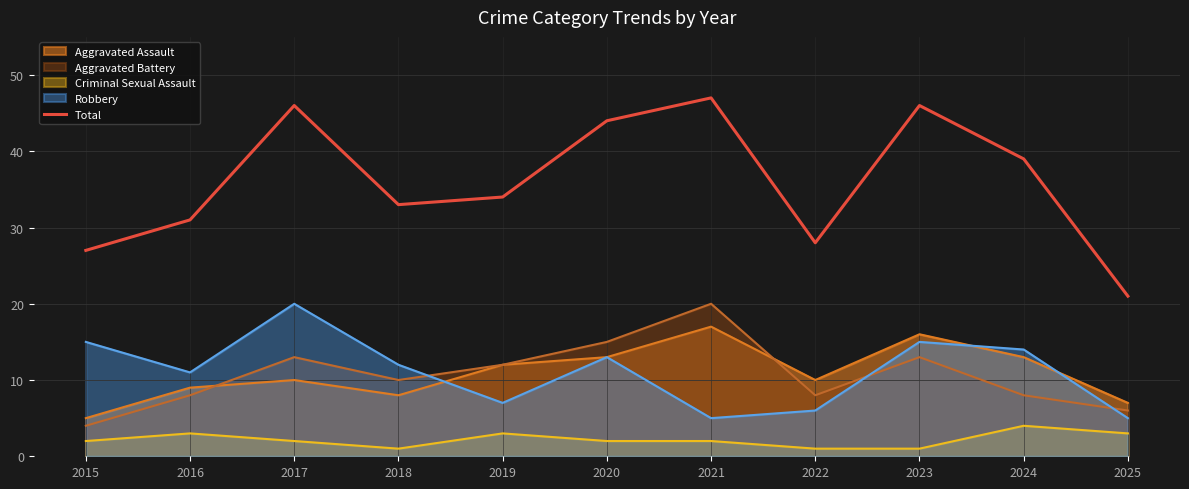

What is the value of the 7th point from the left?

47